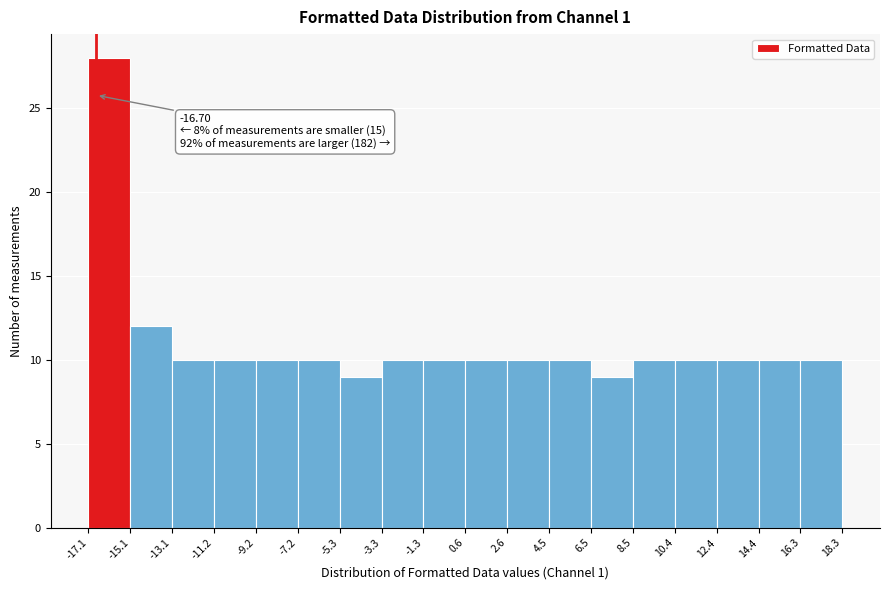

Which range on the x-axis has the tallest bar?

-17.1 to -15.1